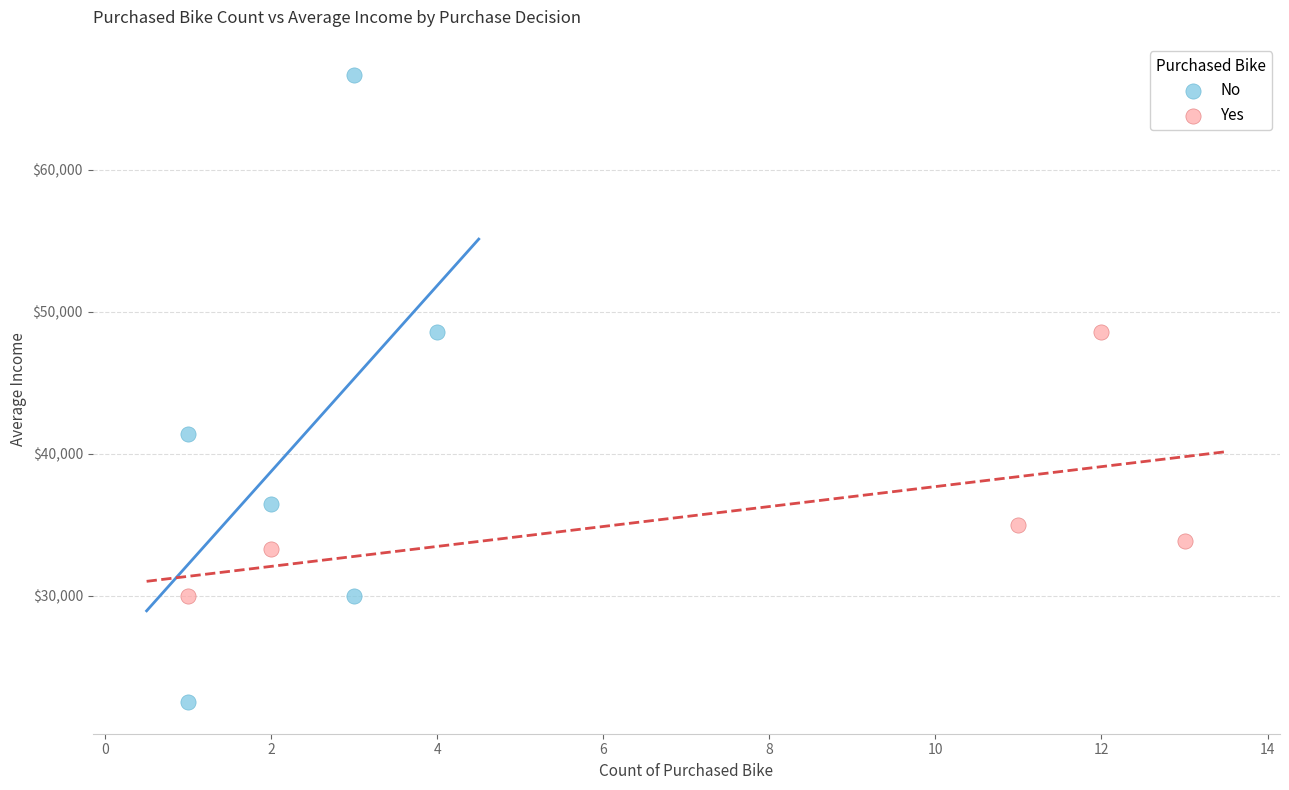

What are all the series names shown in the legend?

No, Yes